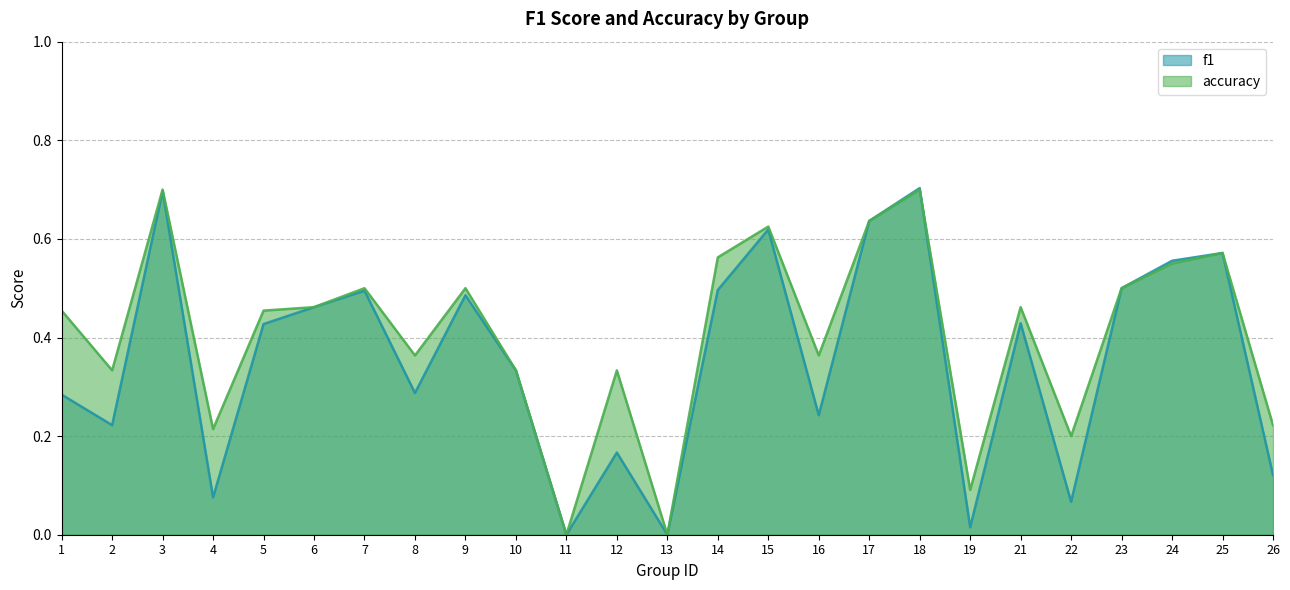

How many positive values does the f1 series have?

23